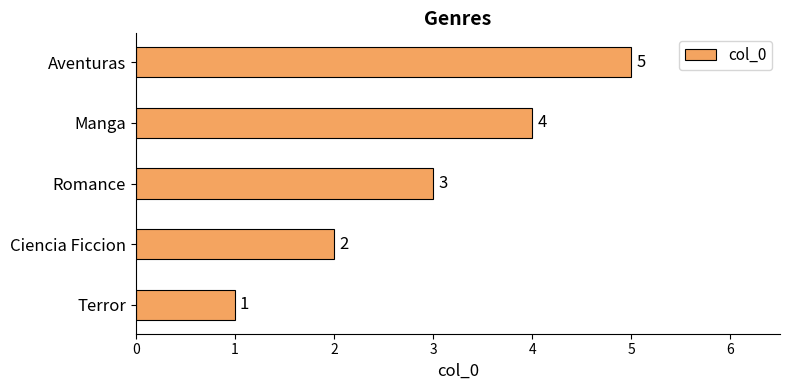

How many values are between 2 and 4?

3